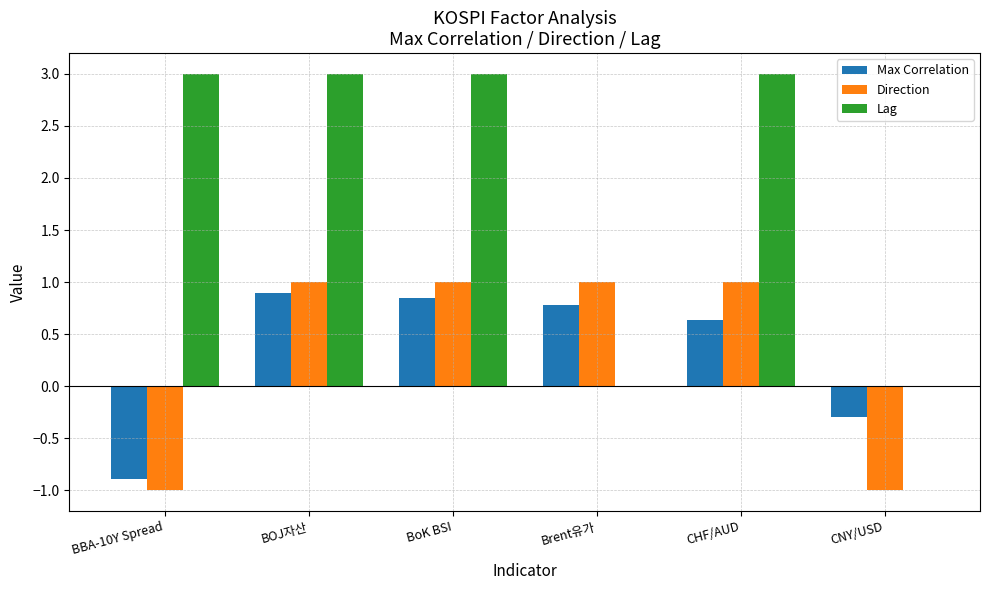

What is the total value across all series at BBA-10Y Spread?

1.1